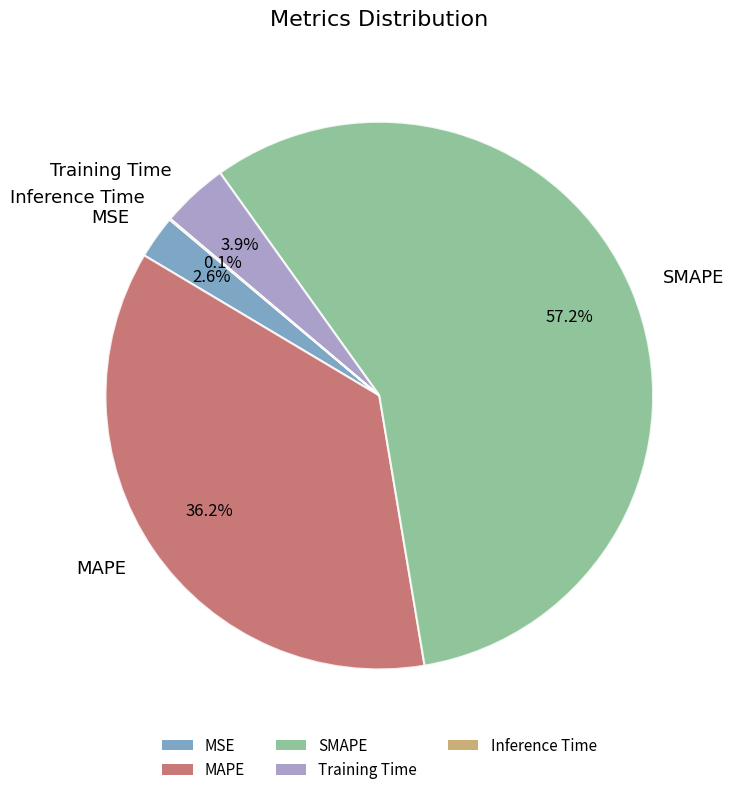

Which slice is the largest?

SMAPE